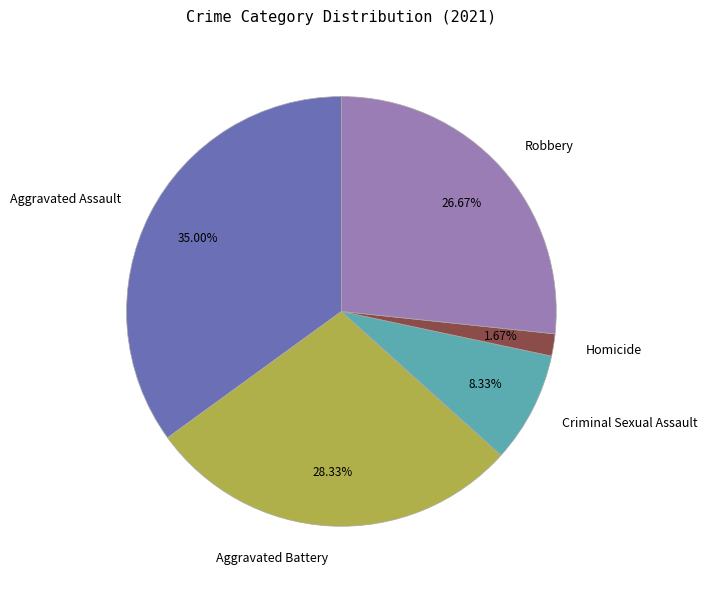

To the nearest percent, what portion does Criminal Sexual Assault represent?

8%